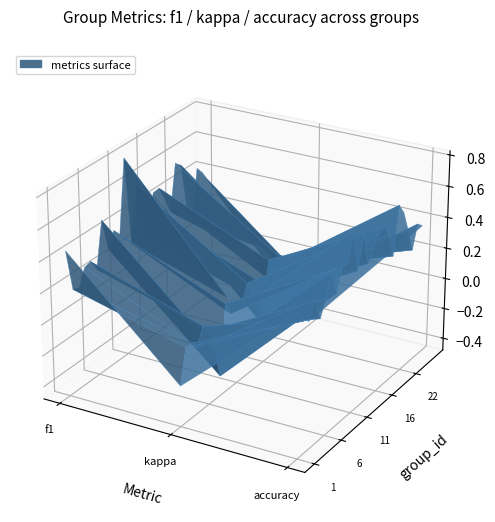

How many categories are shown in the chart?

3